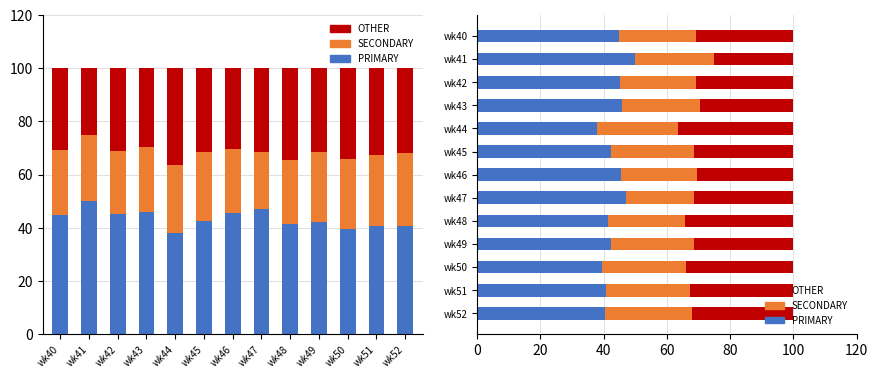

List the series in order of their peak value, lowest first.

SECONDARY, OTHER, PRIMARY